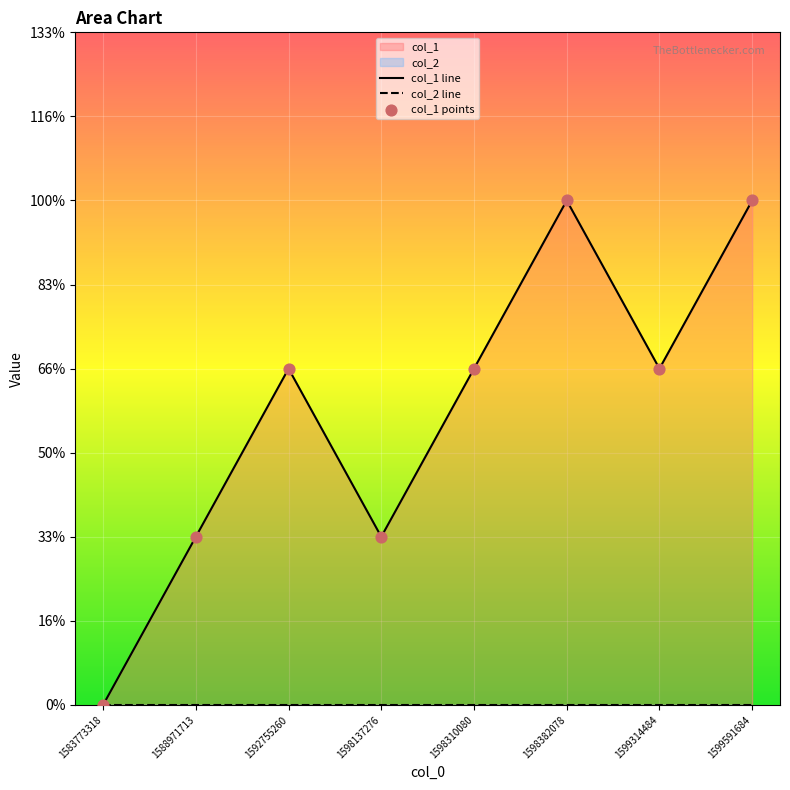

What is the change in value from 1592755260 to 1598137276?

-1